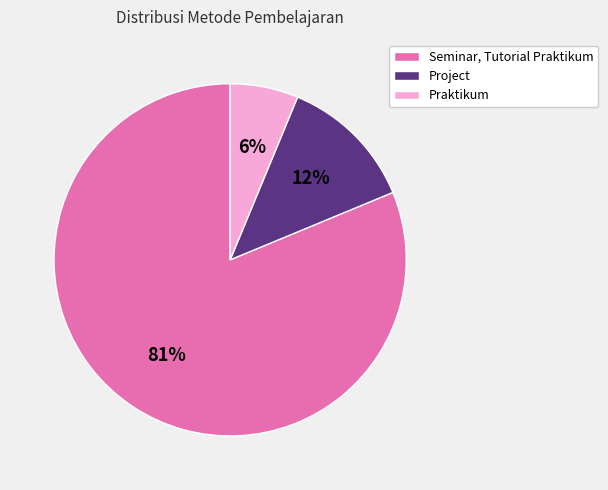

Combined, do Seminar, Tutorial Praktikum and Project account for over 50%?

Yes